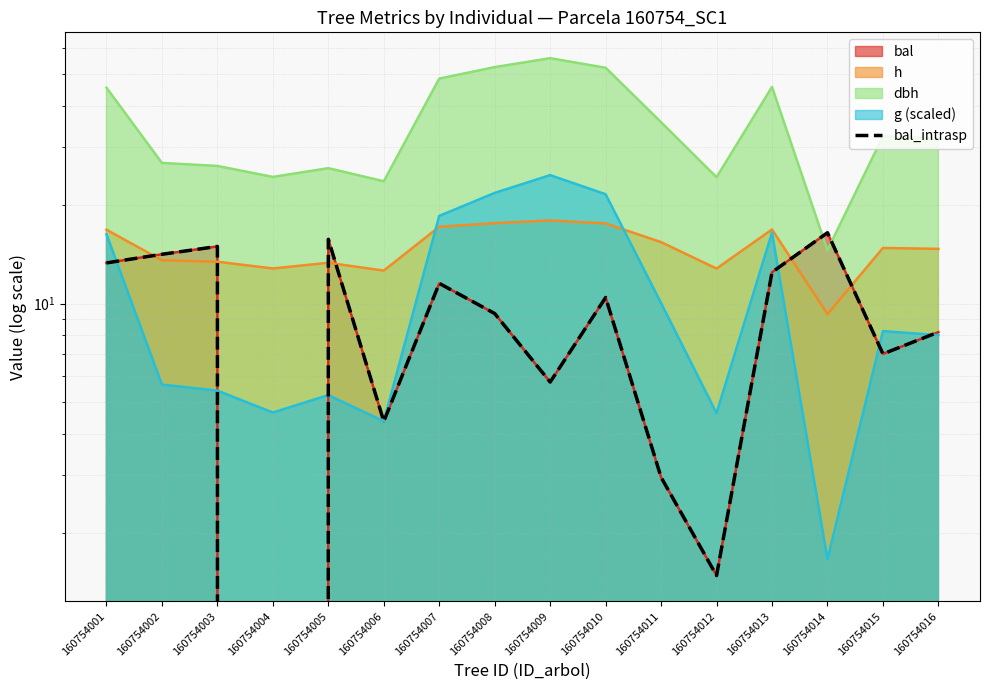

At which label is the value closest to 8?

160754016